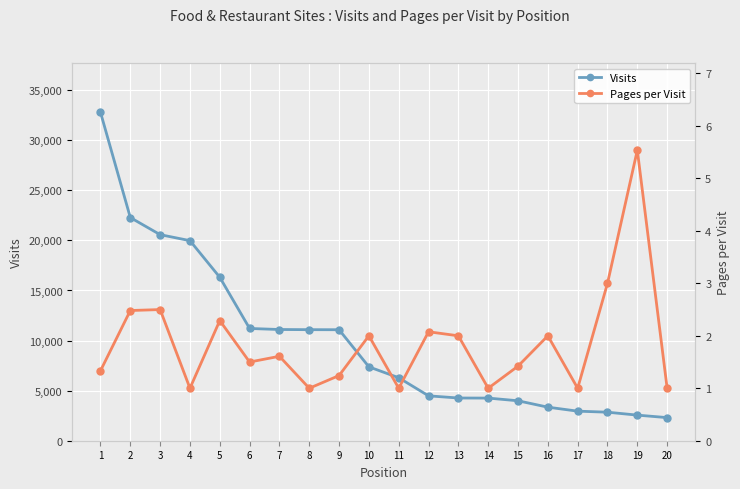

At which category is the sum across all series the highest?

1